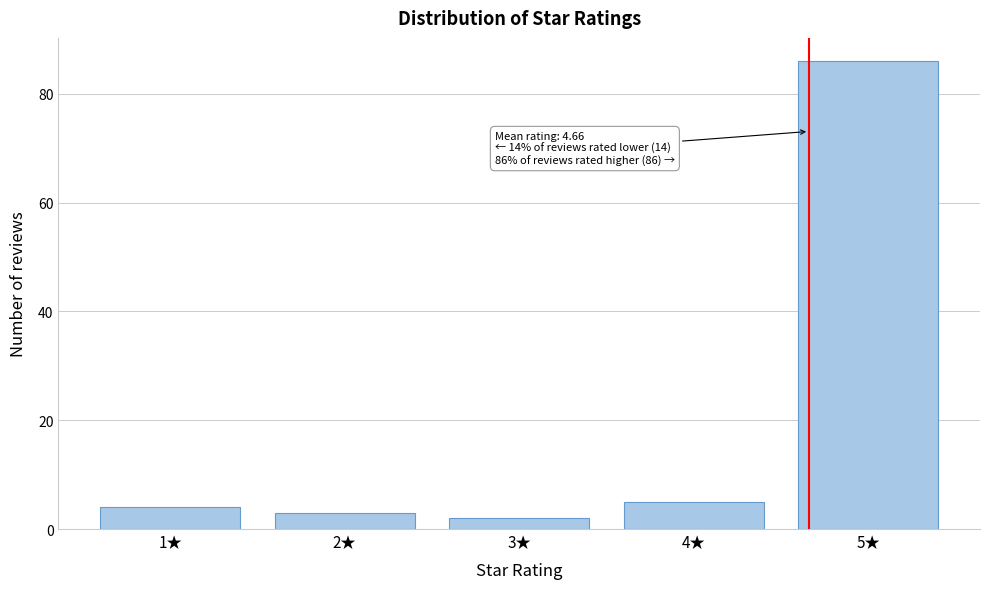

Reading left to right, transcribe all the data shown in this chart.

1★=4	2★=3	3★=2	4★=5	5★=86